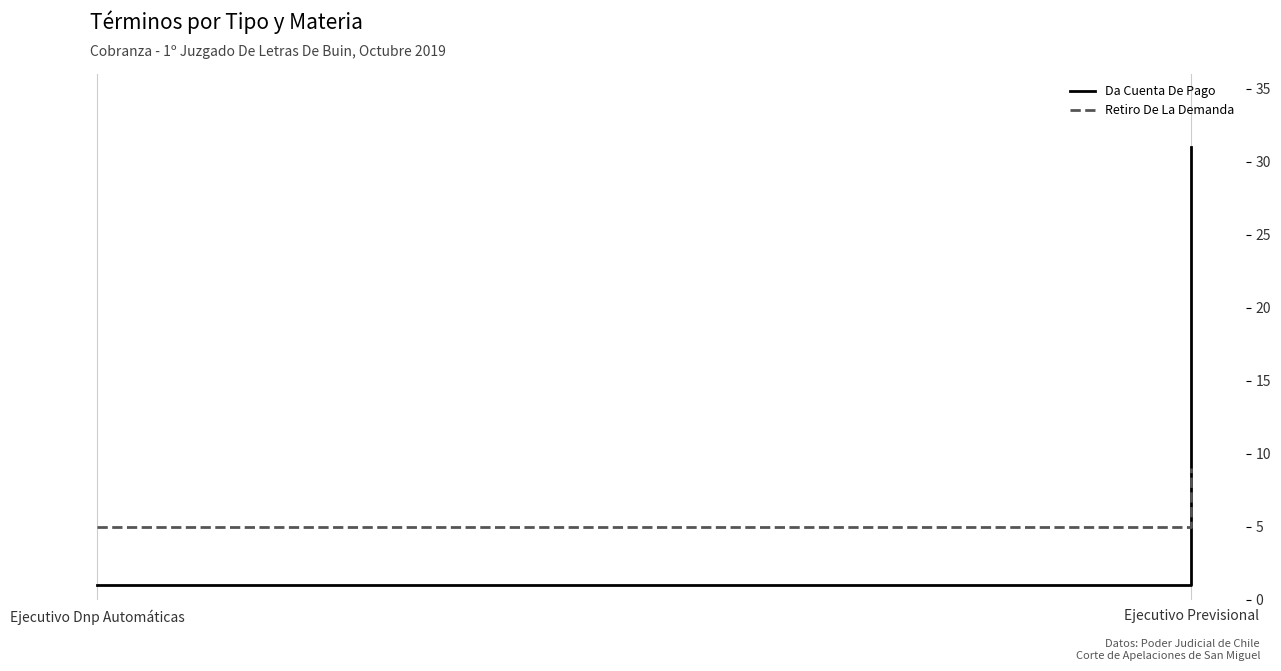

Is the value of Retiro De La Demanda at Ejecutivo Previsional greater than the value of Da Cuenta De Pago at Ejecutivo Previsional?

No